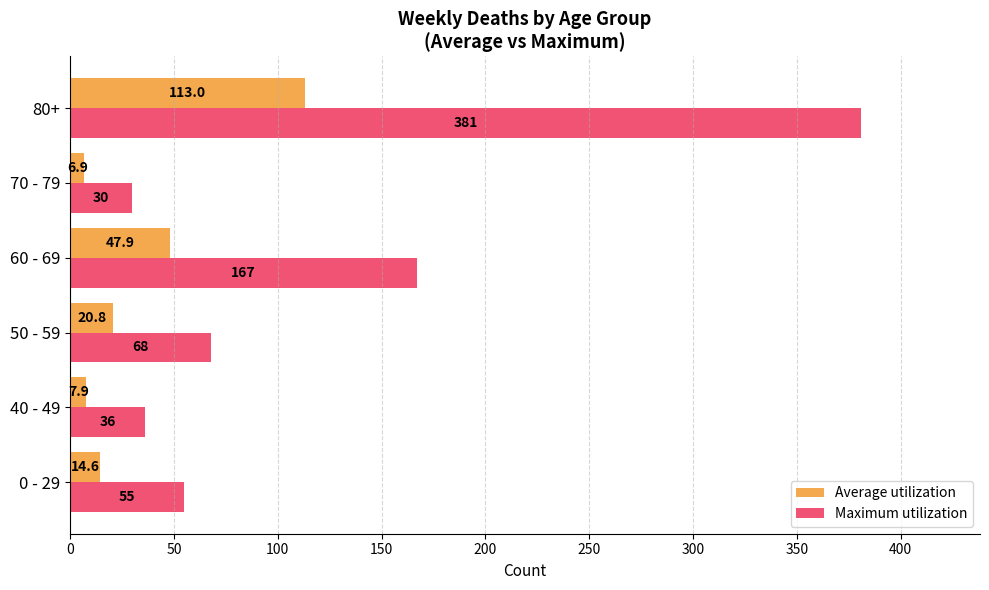

What is the average value of the Maximum utilization series?

122.8